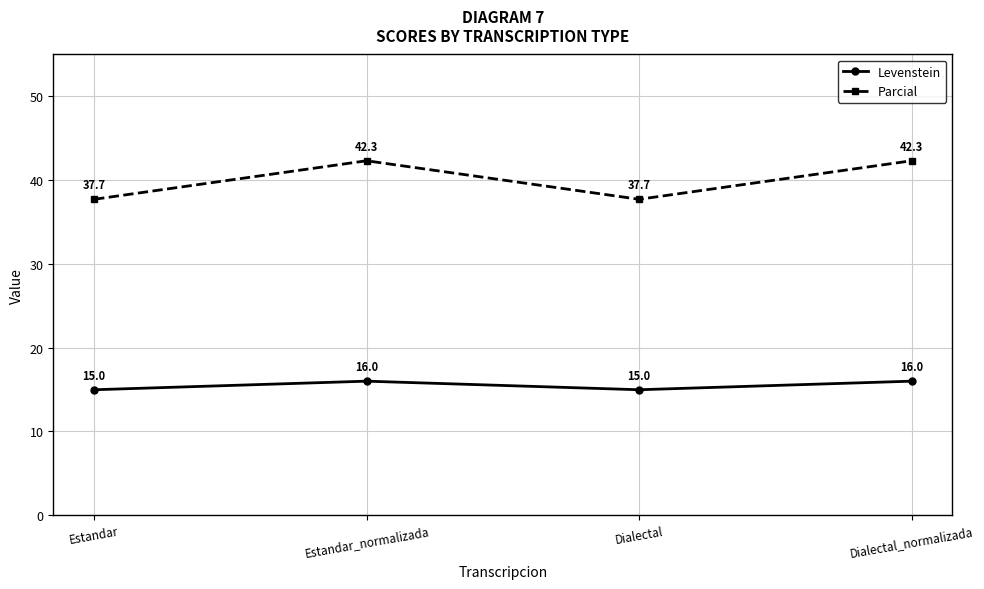

What is the difference between the maximum and minimum values in the Levenstein series?

1.0